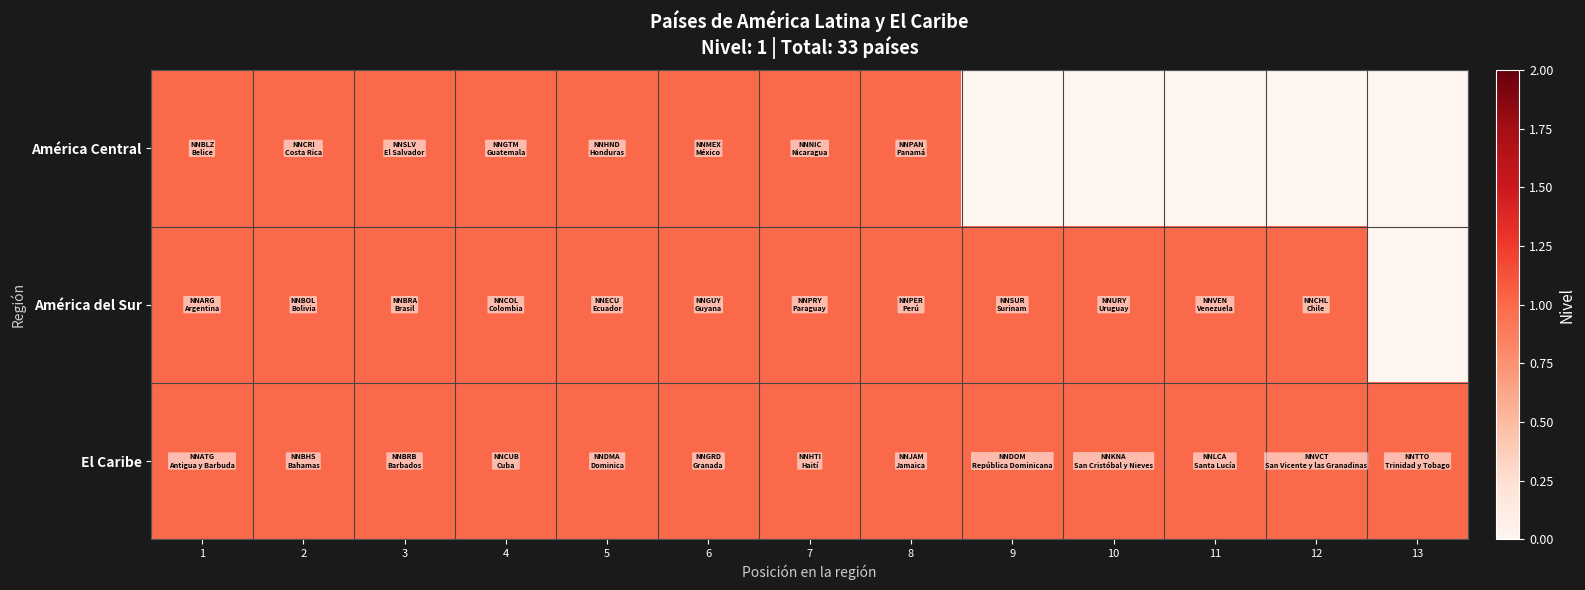

What is the total value across all series at 10?

2